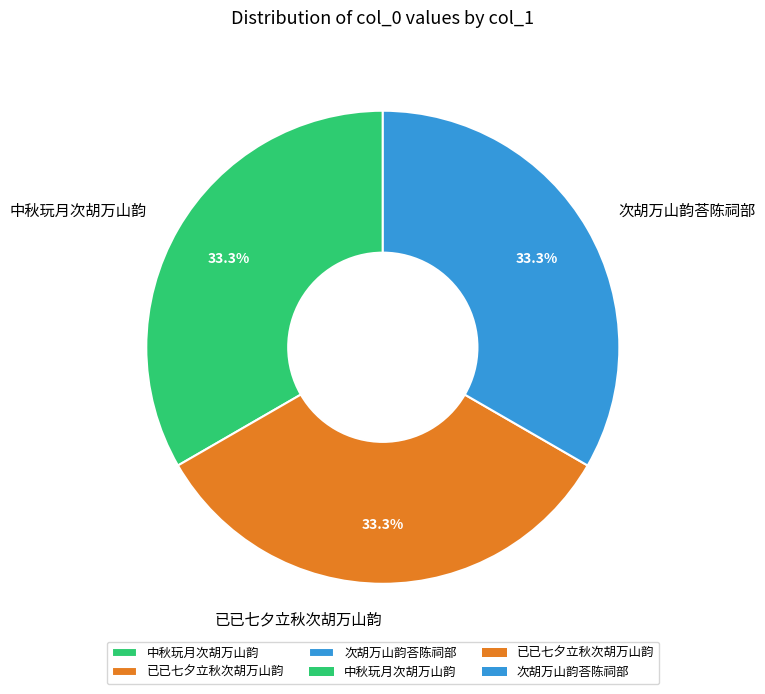

Is 已已七夕立秋次胡万山韵 the majority of the pie?

No